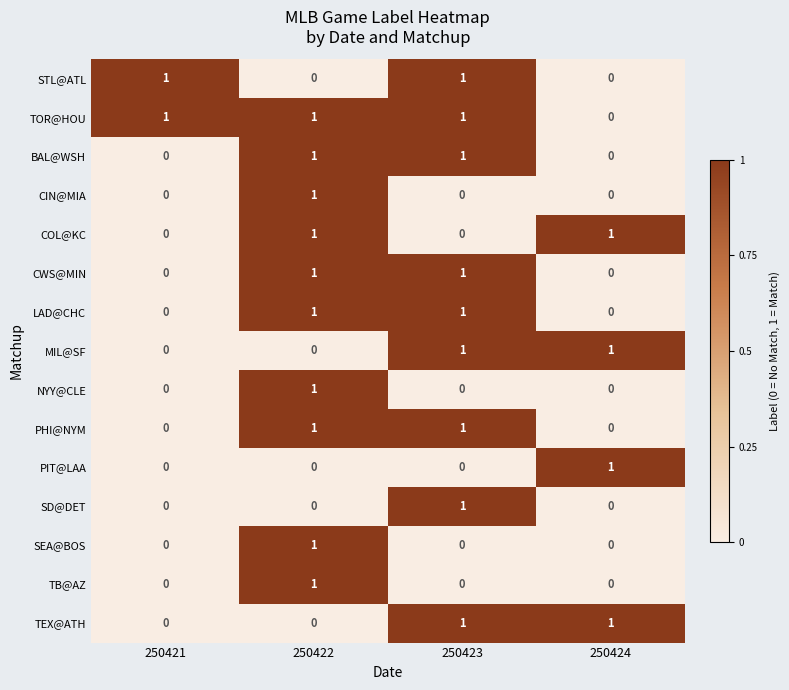

Count the number of data series in this chart.

15